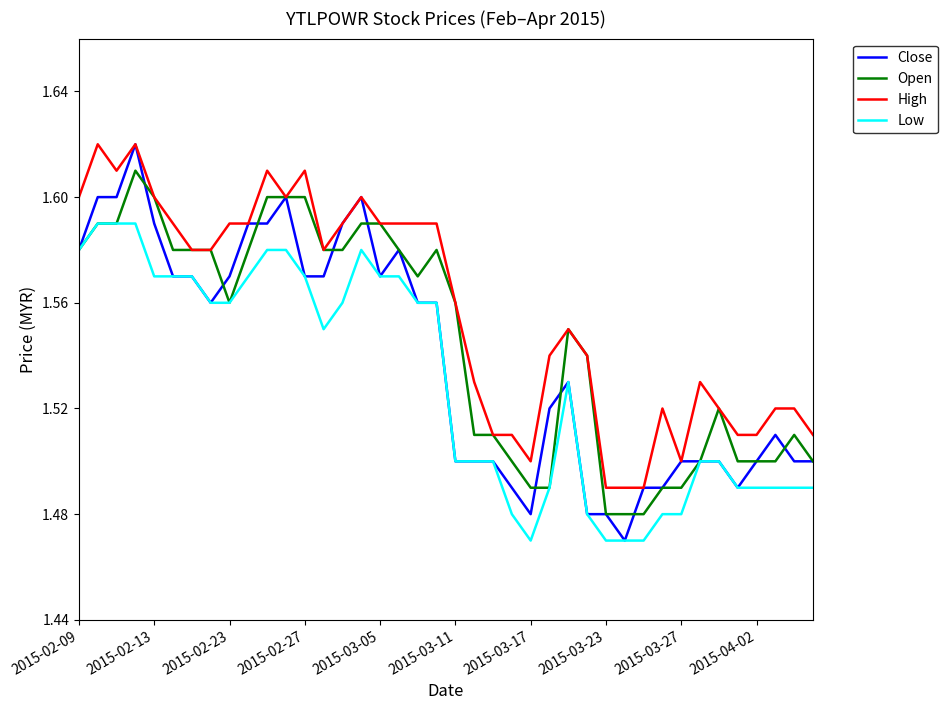

Which series has the largest total across all categories?

High